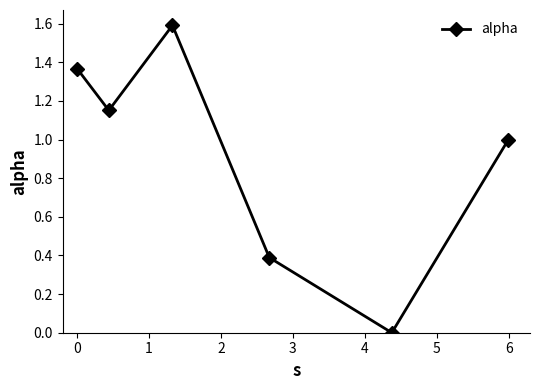

What is the average value?

0.9